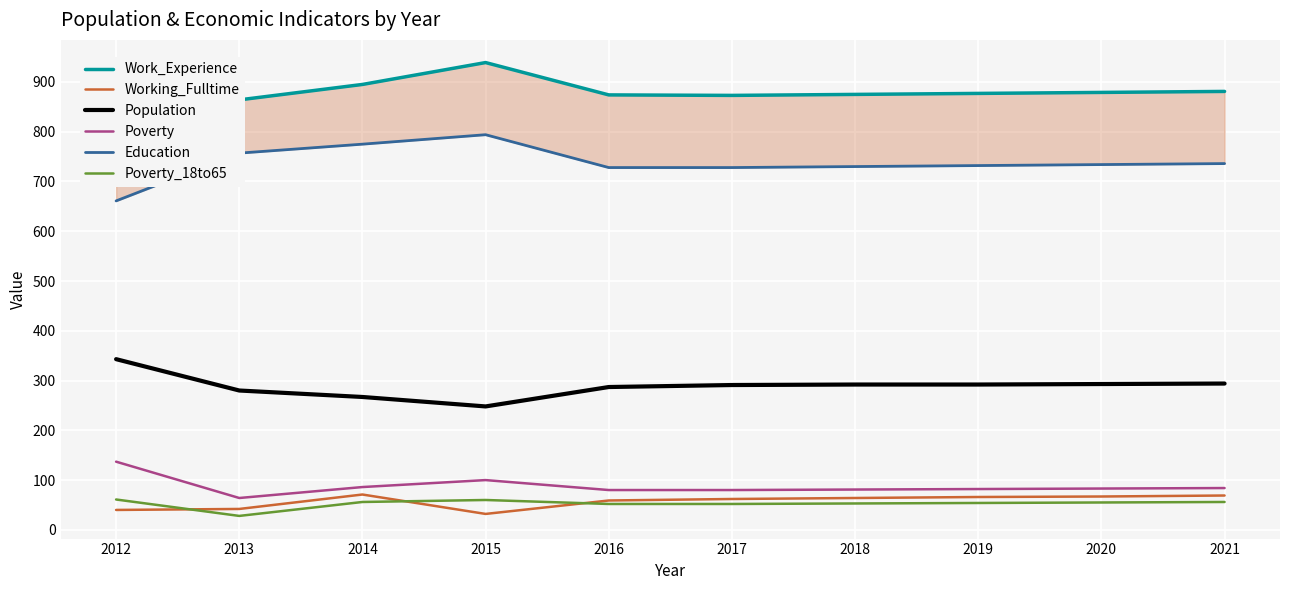

True or false: Population has a value of 153 at 2020.

False